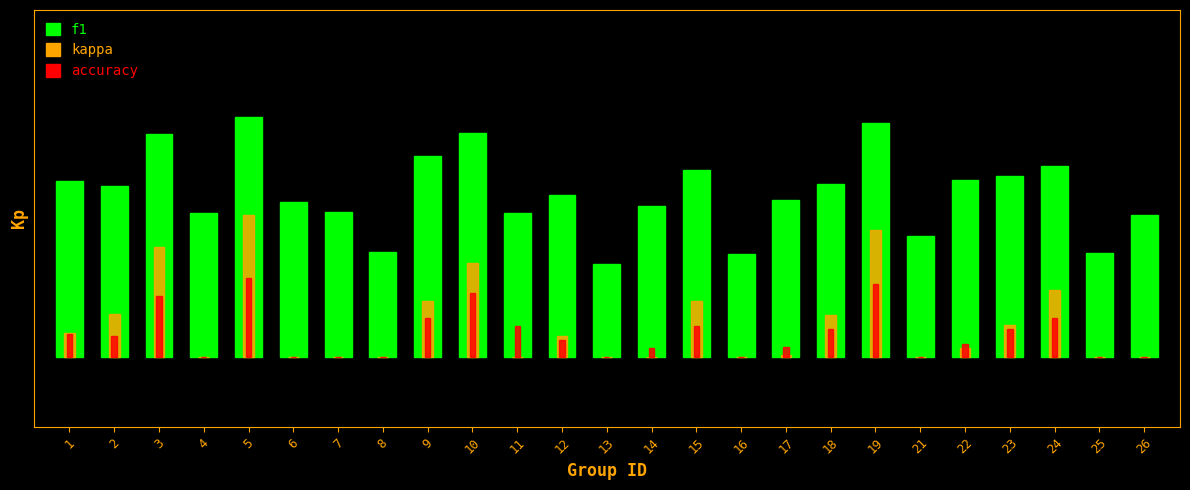

What is the spread (max minus min) of values at 26?

0.4